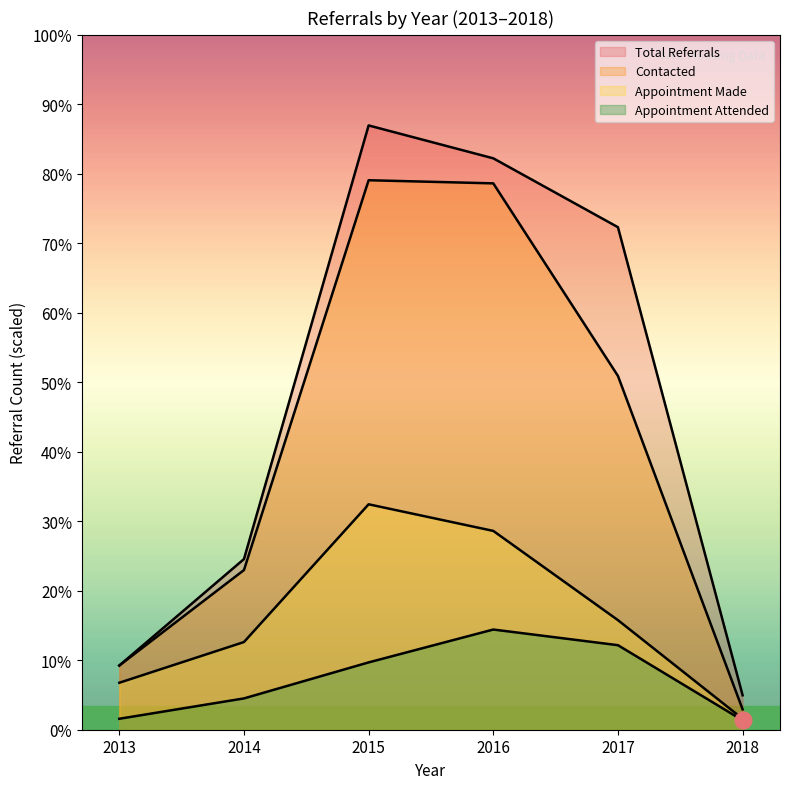

At 2013, list the series in order from smallest to largest.

Appointment Attended, Appointment Made, Total Referrals, Contacted